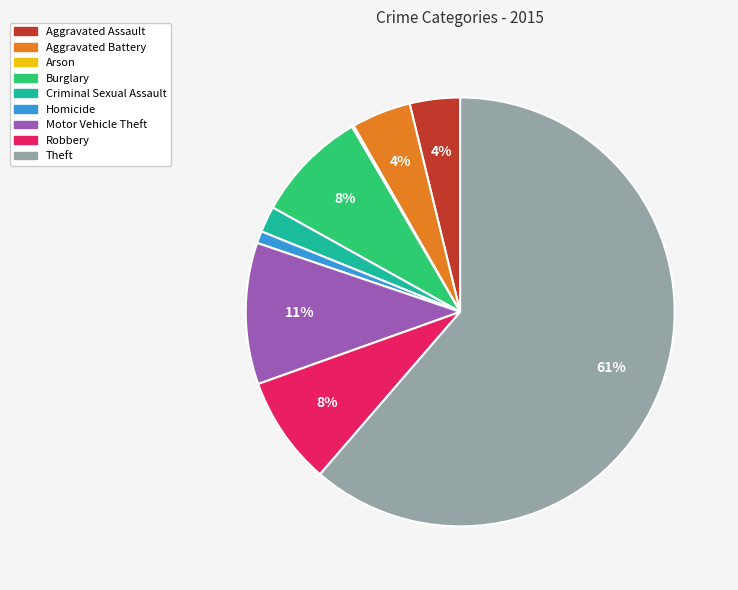

Which category has the biggest portion of the pie?

Theft